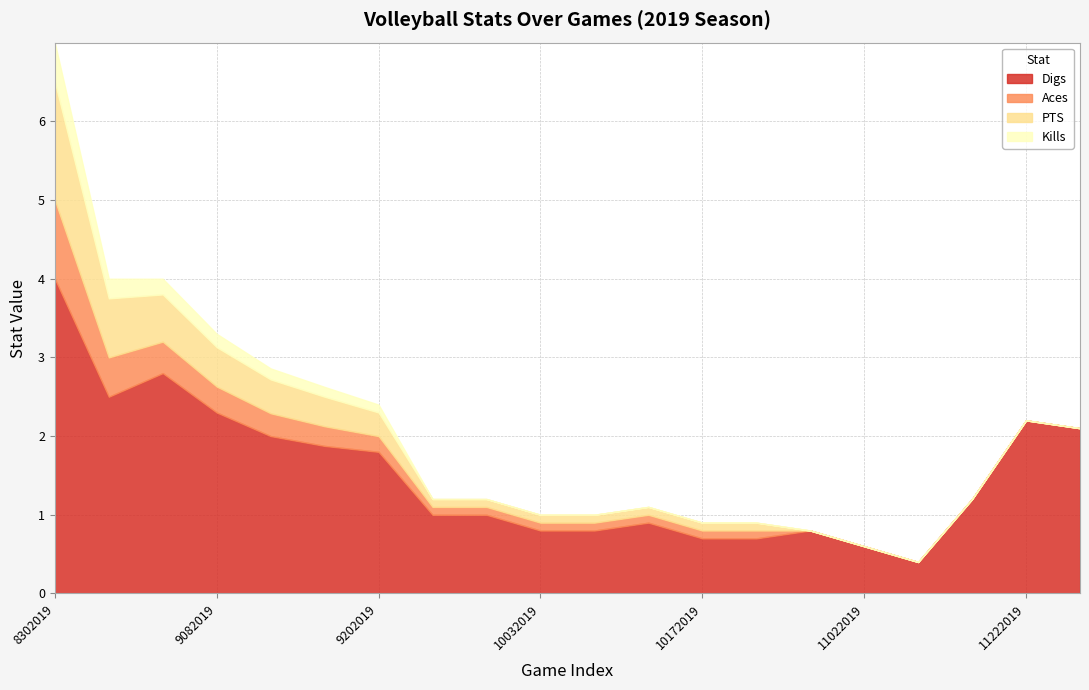

Which series changed the most between 9082019 and 11072019?

Digs